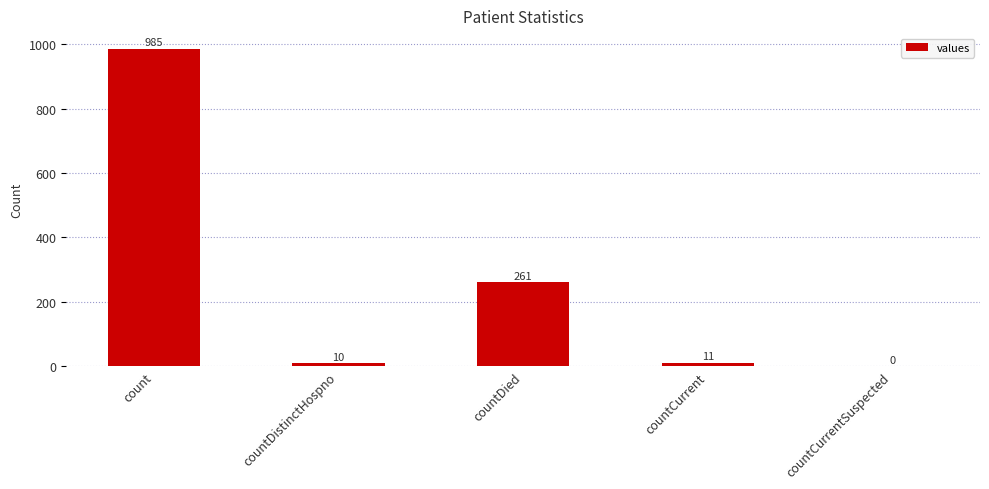

At which label is the value closest to 492?

countDied